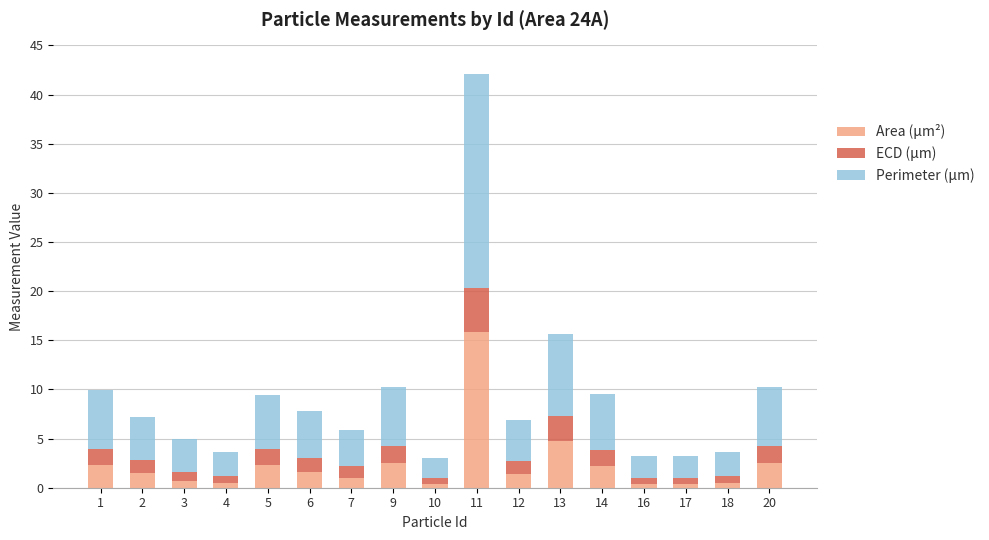

What is the sum of all Area (μm²) values?

40.4